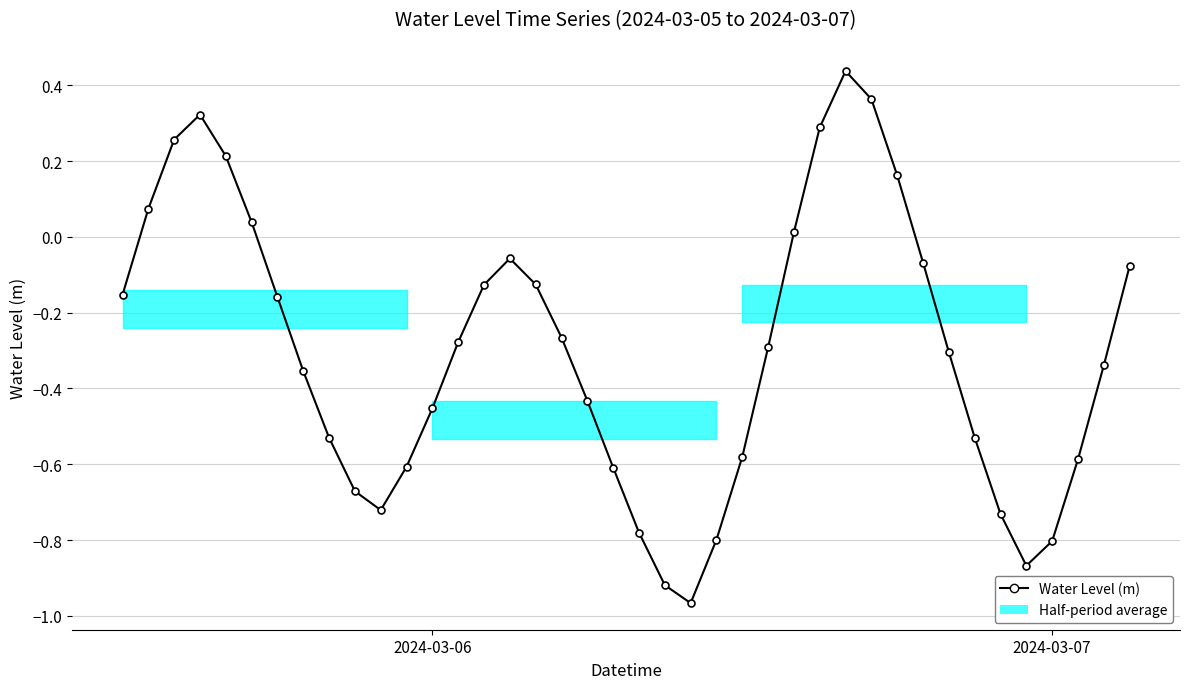

How many interior local valleys (lower than both neighbors) does the data have?

3